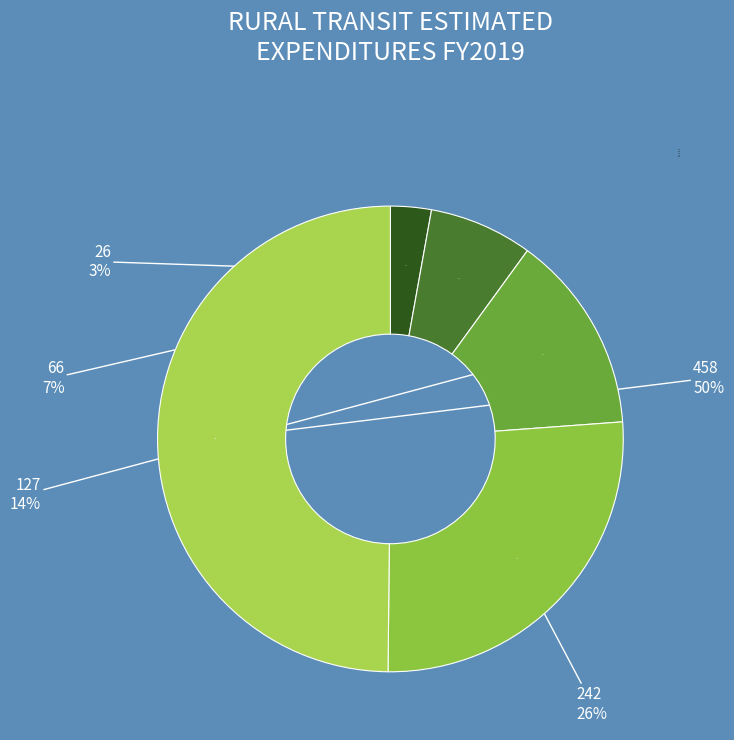

To the nearest percent, what portion does 66 represent?

7%